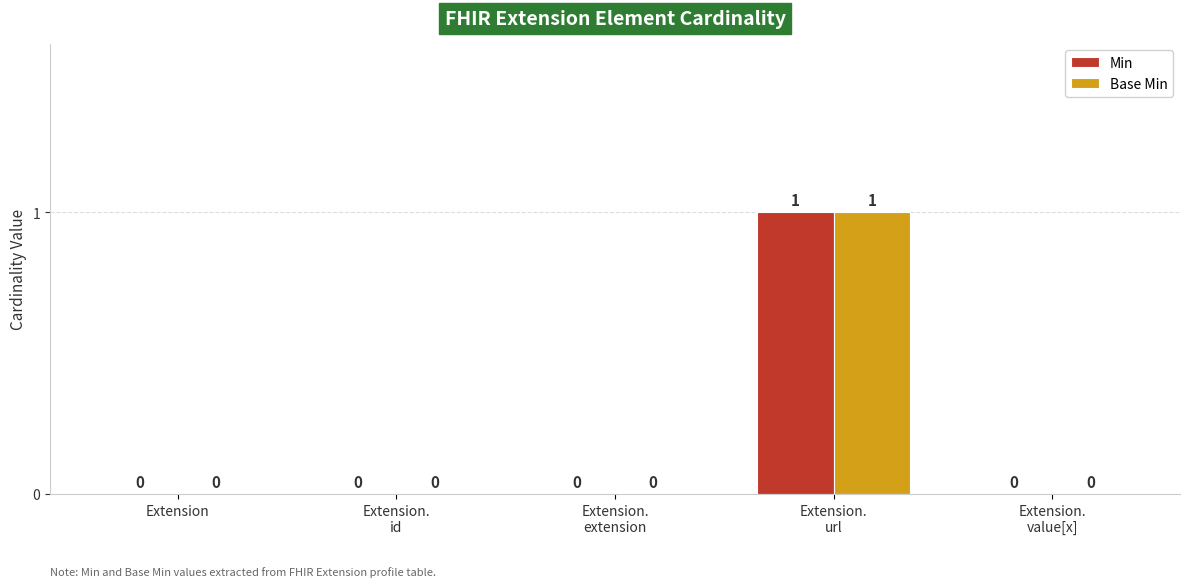

What is the sum of the Base Min values at Extension.
url and Extension?

1